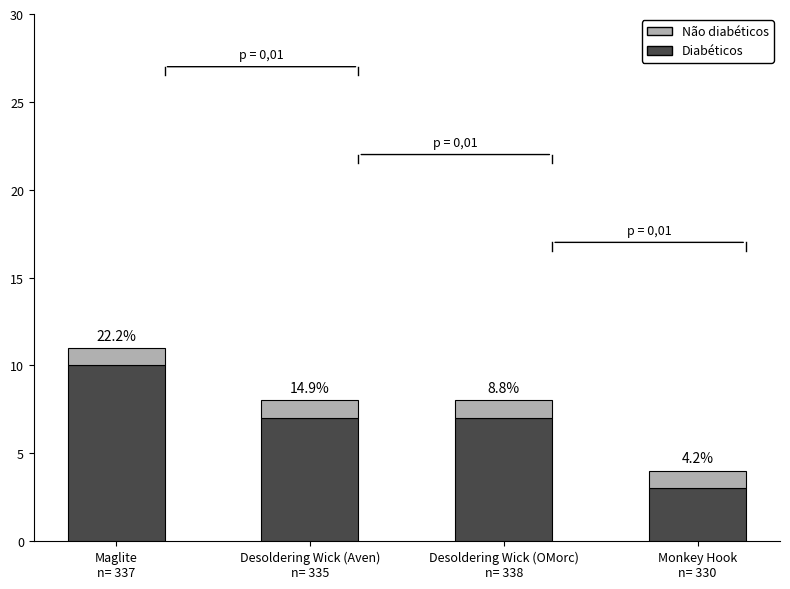

What is the label of the 2nd bar from the left?

Desoldering Wick (Aven)
n= 335